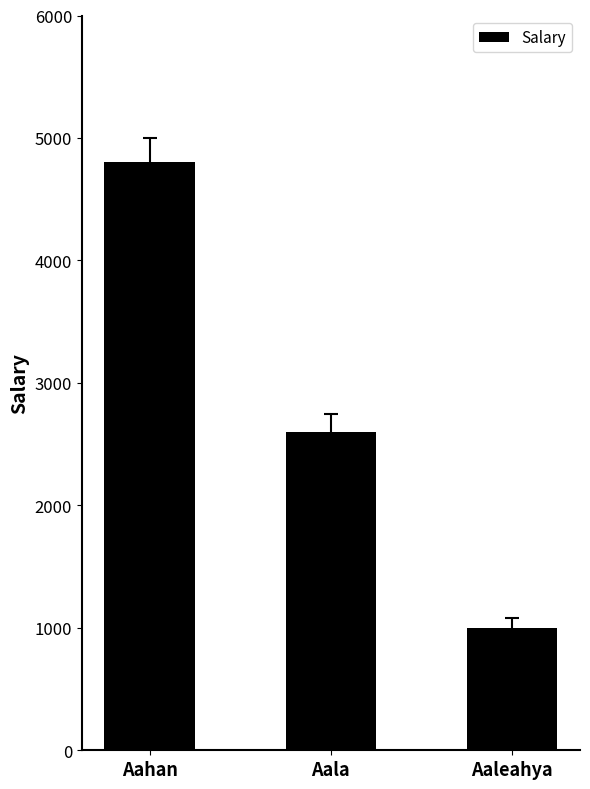

Which has a higher value, Aala or Aahan?

Aahan